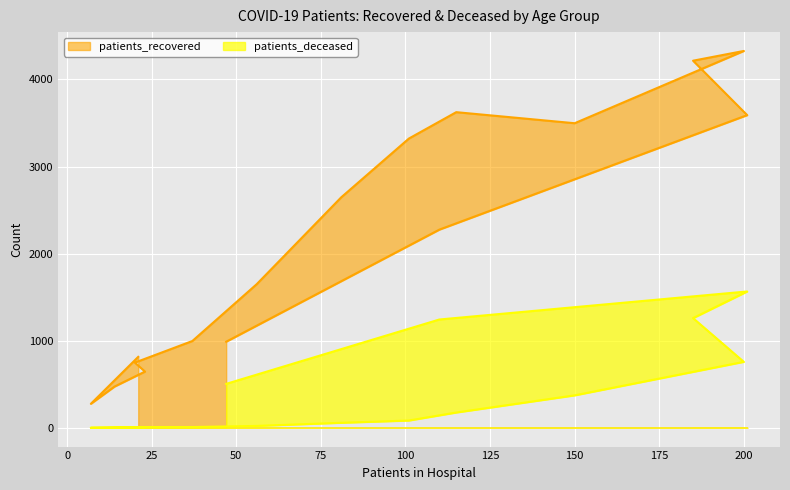

True or false: patients_recovered and patients_deceased cross at least once.

False